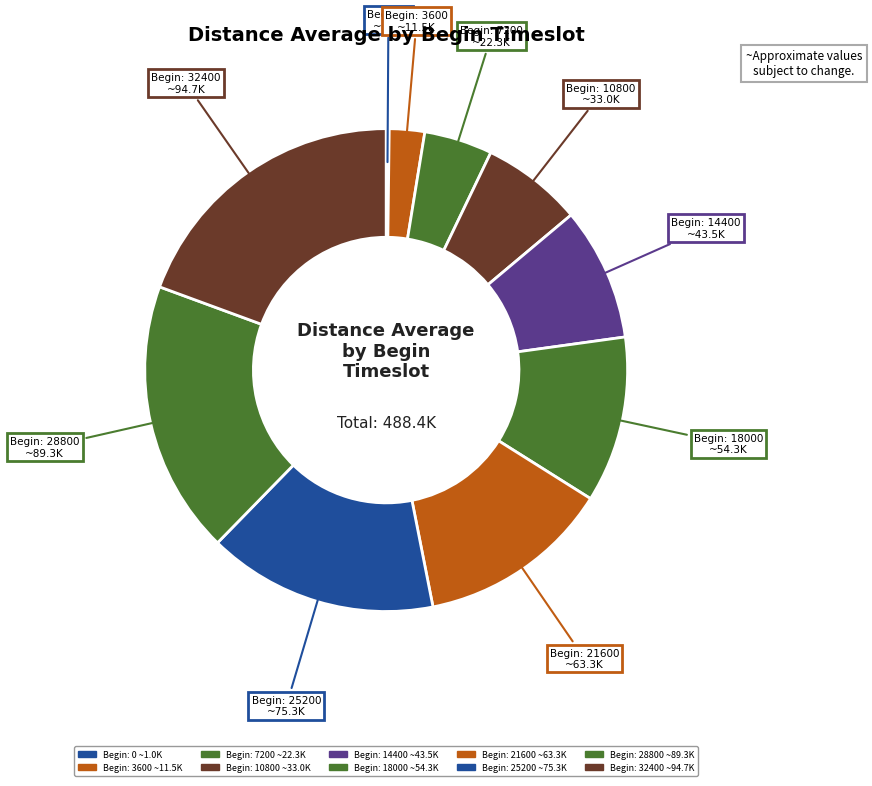

What is the largest slice in the pie chart?

32400